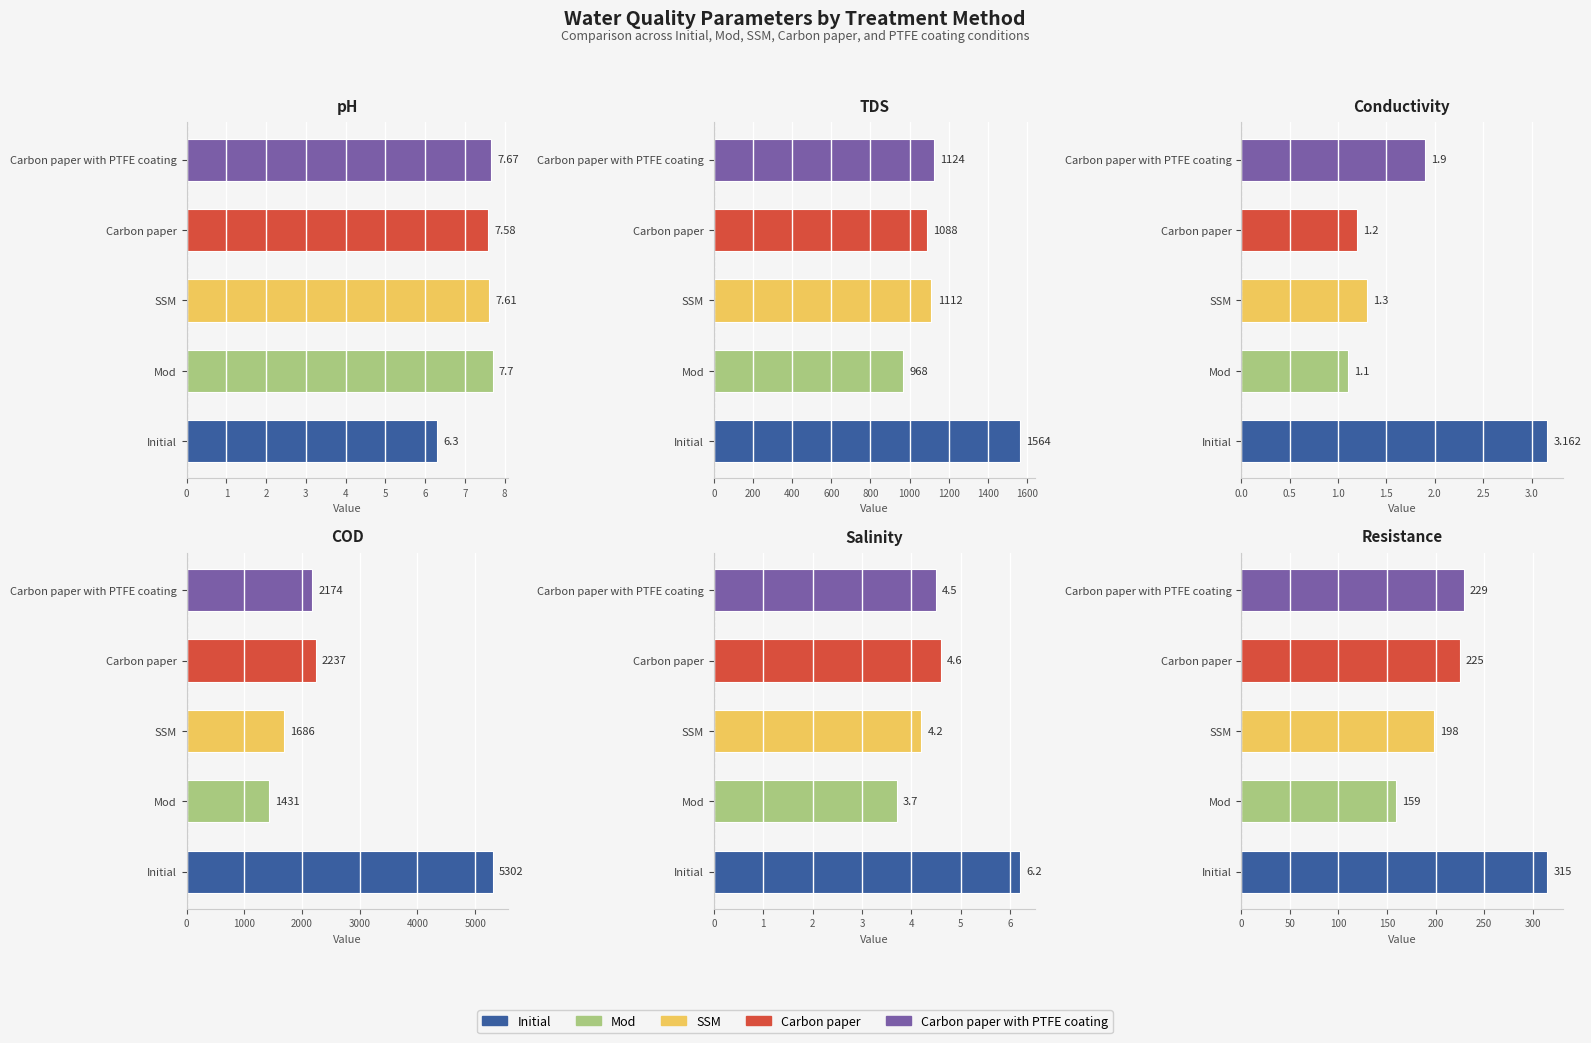

List the labels in order of SSM value, largest first.

COD, TDS, Resistance, pH, Salinity, Conductivity